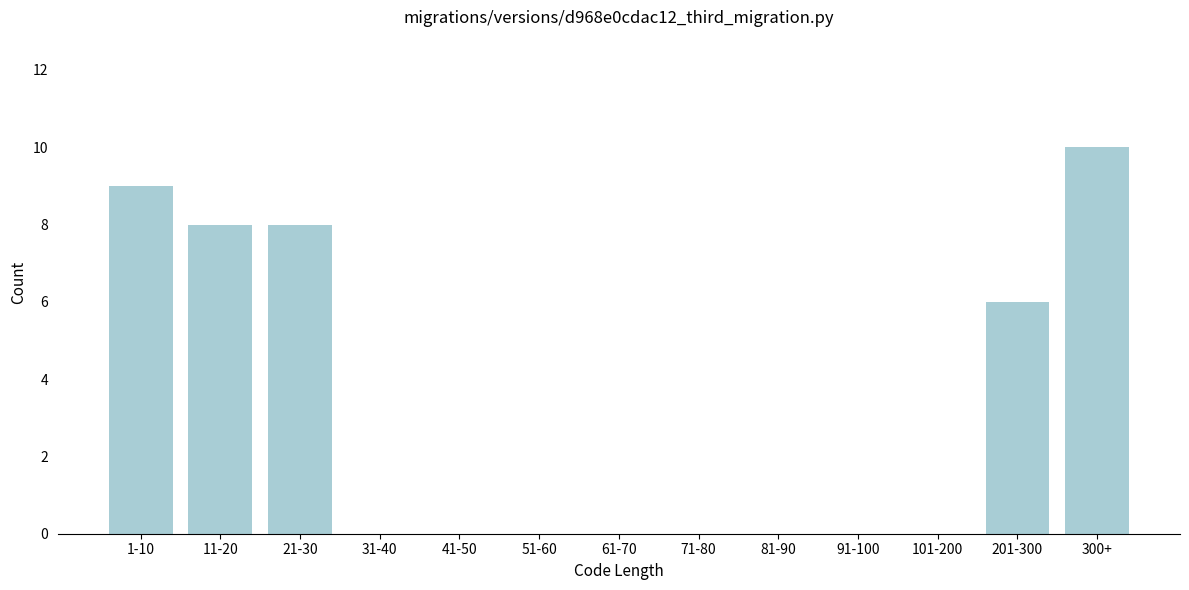

Reading left to right, what are all the values shown in this chart?

1-10=9	11-20=8	21-30=8	31-40=0	41-50=0	51-60=0	61-70=0	71-80=0	81-90=0	91-100=0	101-200=0	201-300=6	300+=10